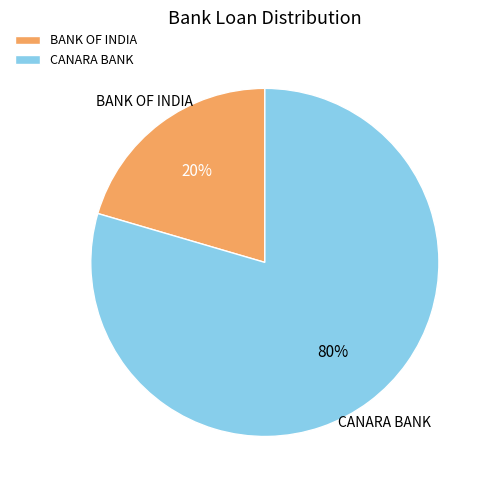

What percentage is the BANK OF INDIA slice, to the nearest percent?

20%